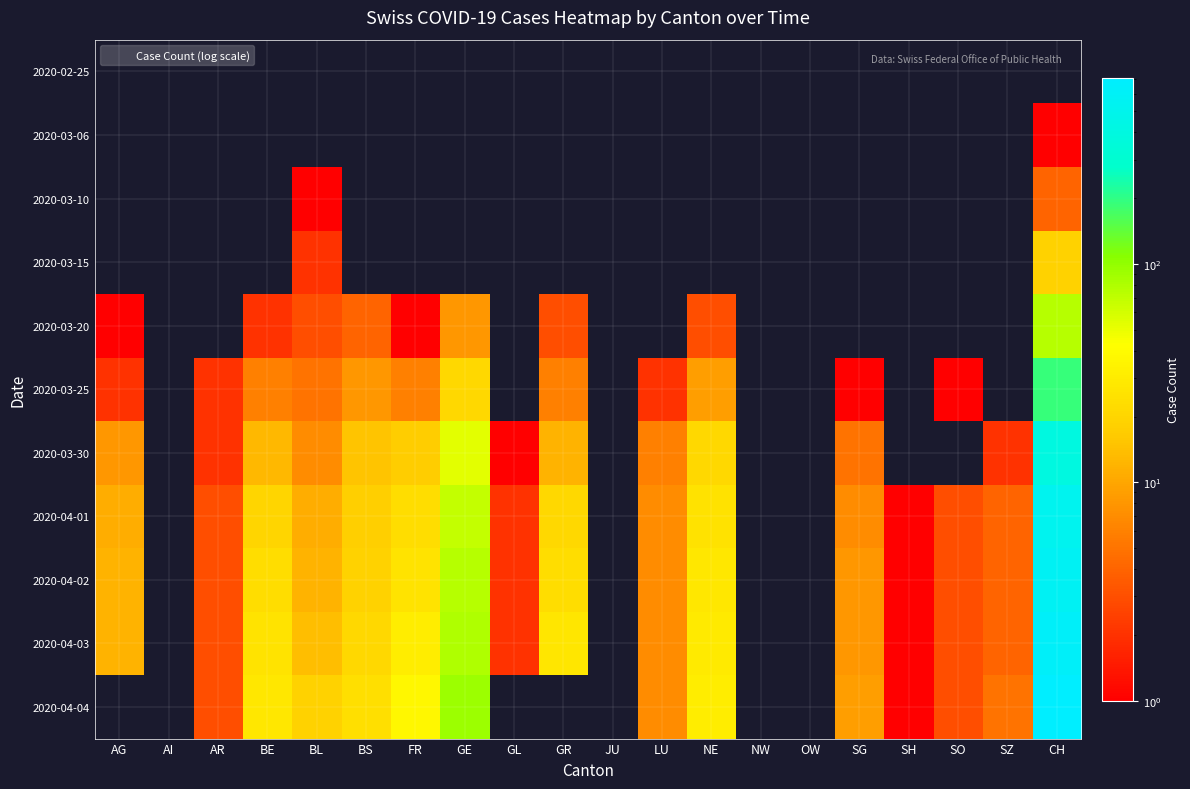

Which has a higher value, AI or NW?

AI